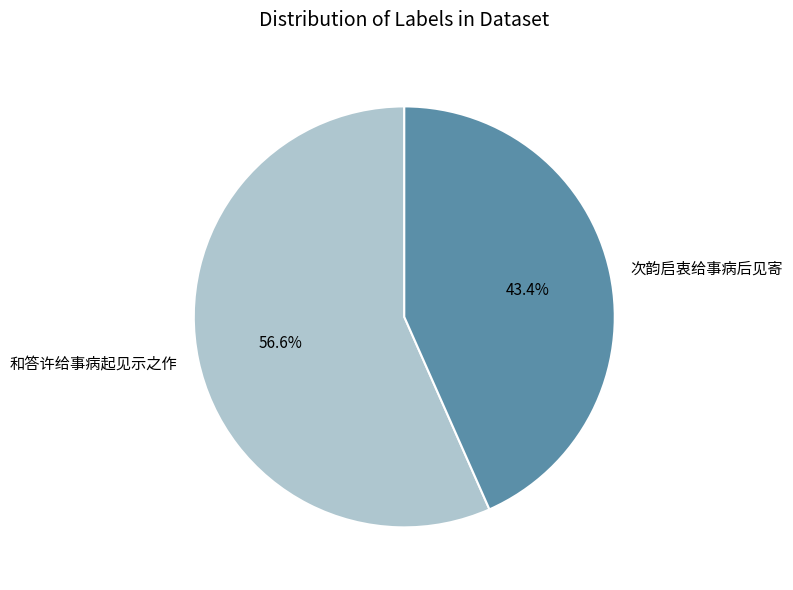

Between 和答许给事病起见示之作 and 次韵启衷给事病后见寄, which is larger?

和答许给事病起见示之作